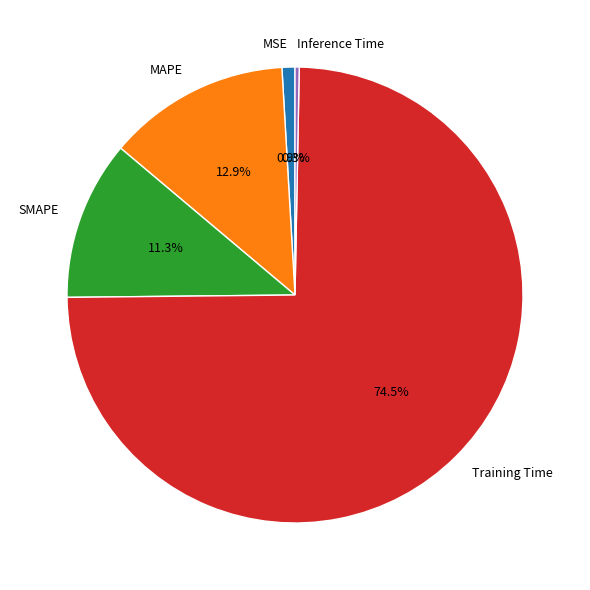

What portion of the pie excludes MSE?

99.1%